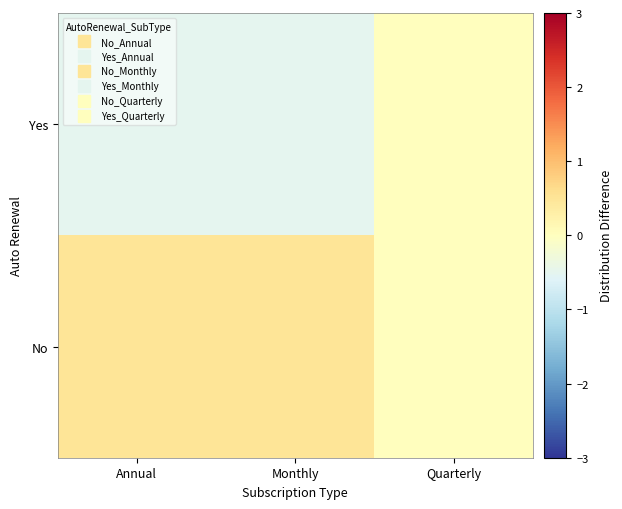

Reading left to right, extract all data points from this chart.

No: Annual=0.5	Monthly=0.5	Quarterly=0.0
Yes: Annual=-0.5	Monthly=-0.5	Quarterly=0.0